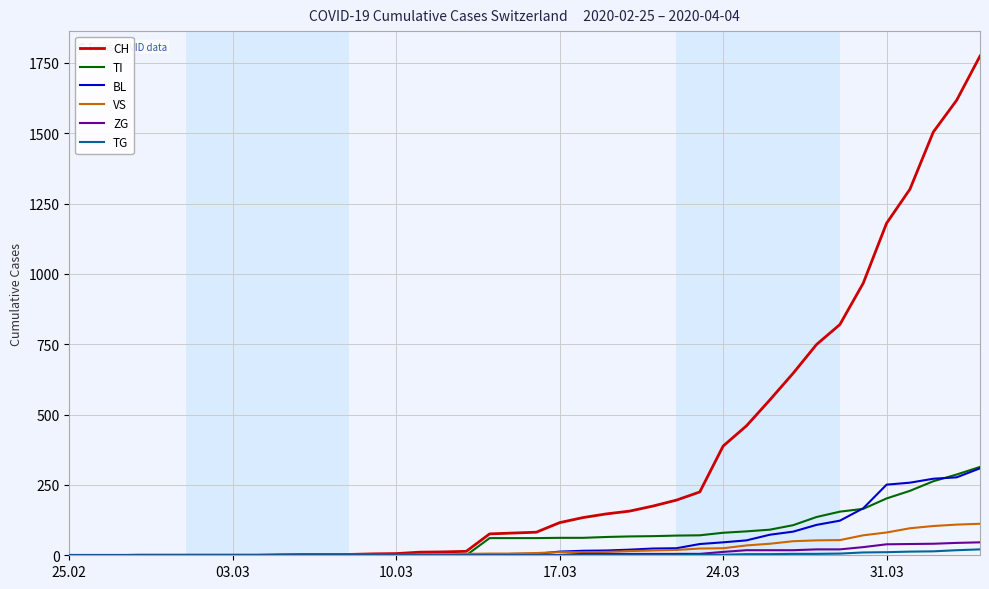

How many values in the TI series are below 61?

18